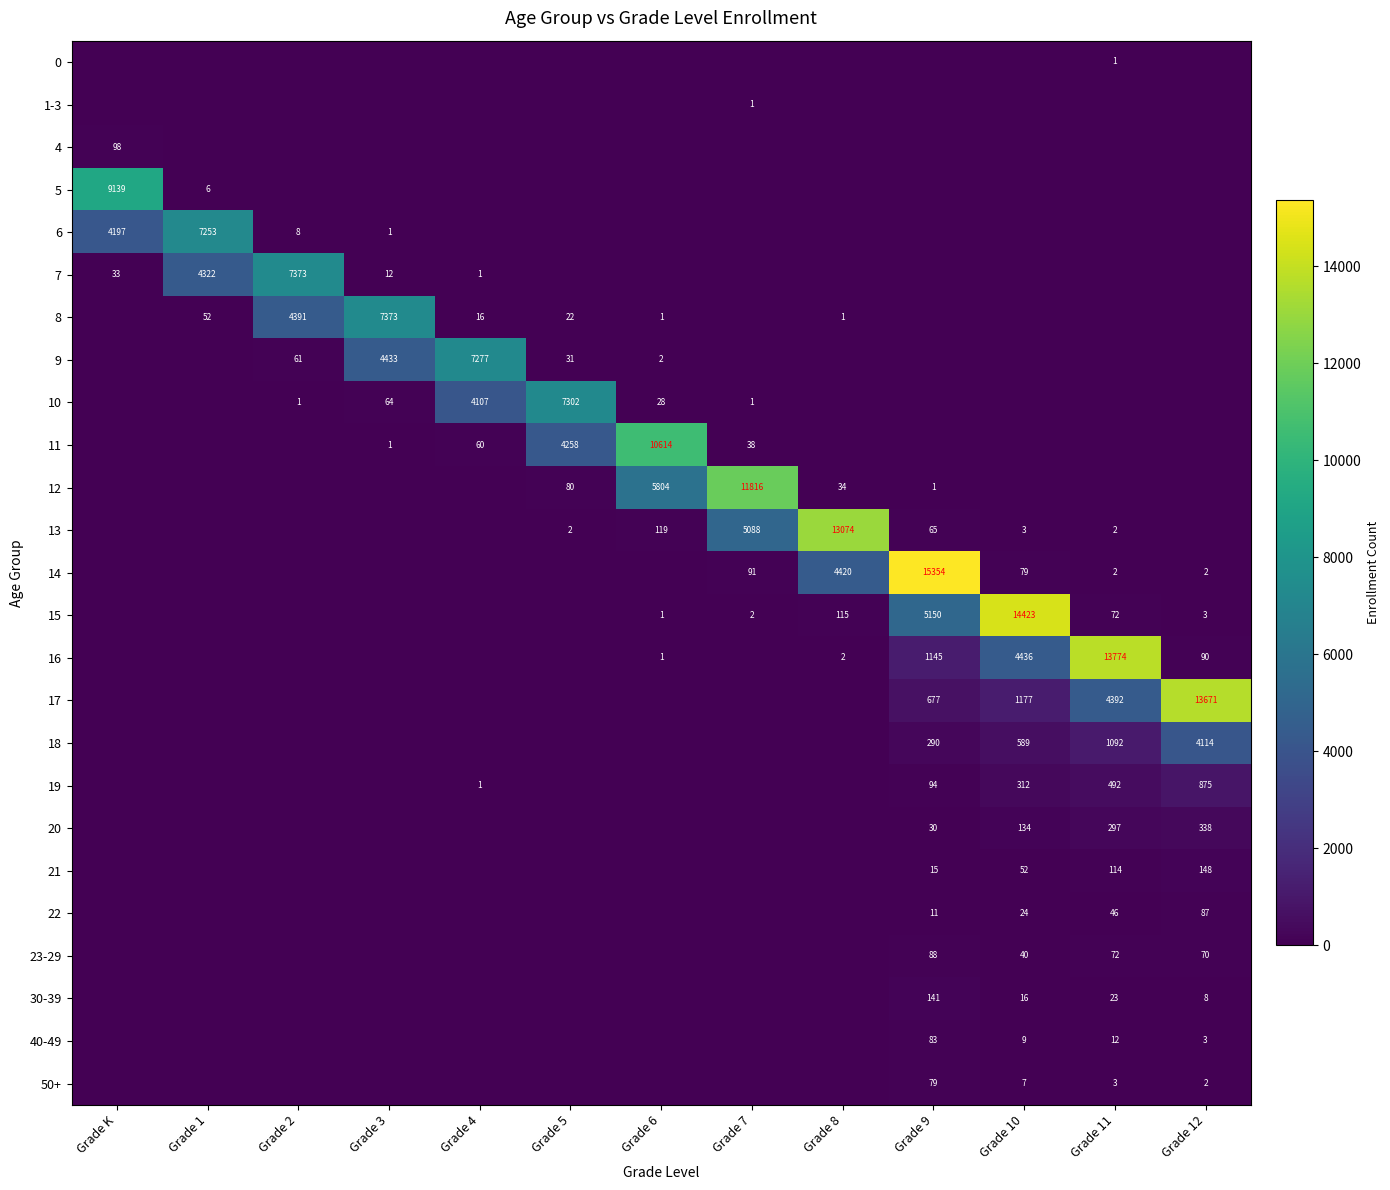

At how many categories does at least one series exceed 1277?

13